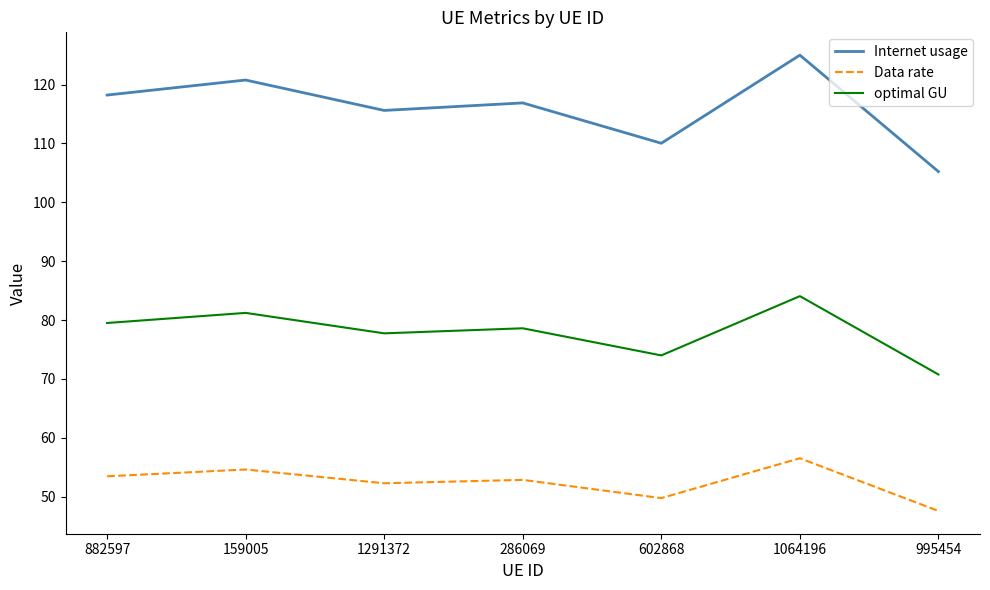

What is the sum of the Data rate values at 995454 and 1064196?

104.1